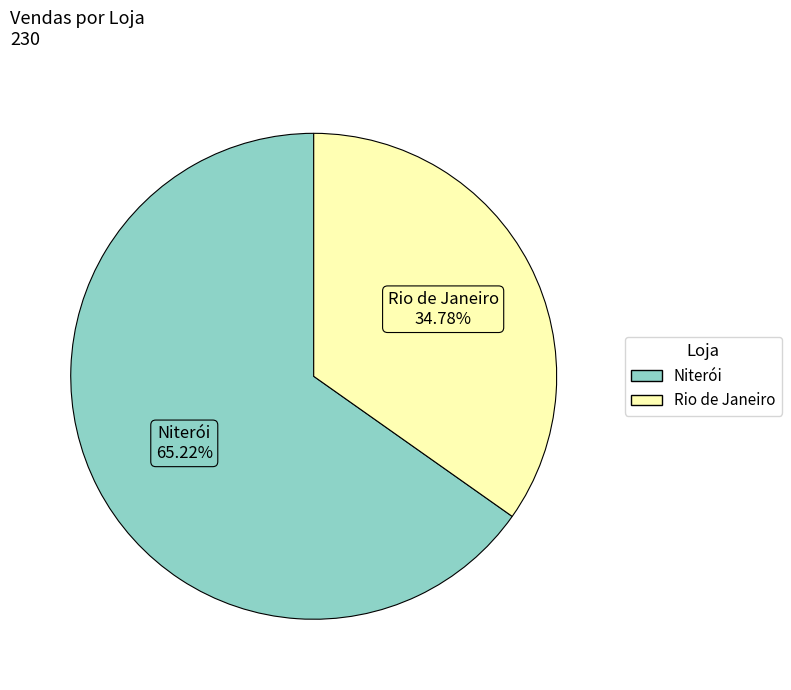

Which category accounts for the majority?

Niterói